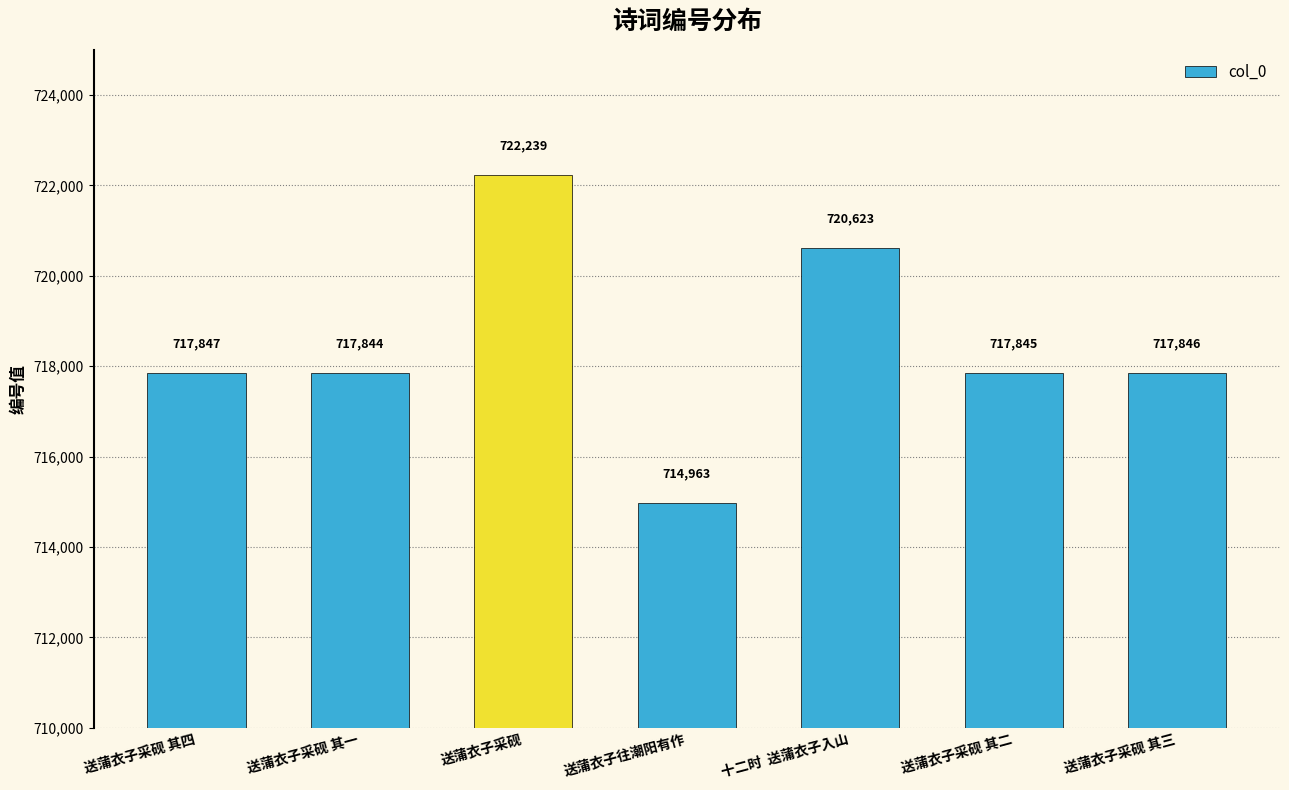

What is the ratio of the value at 送蒲衣子采砚 to the value at 送蒲衣子采砚 其三?

1.0